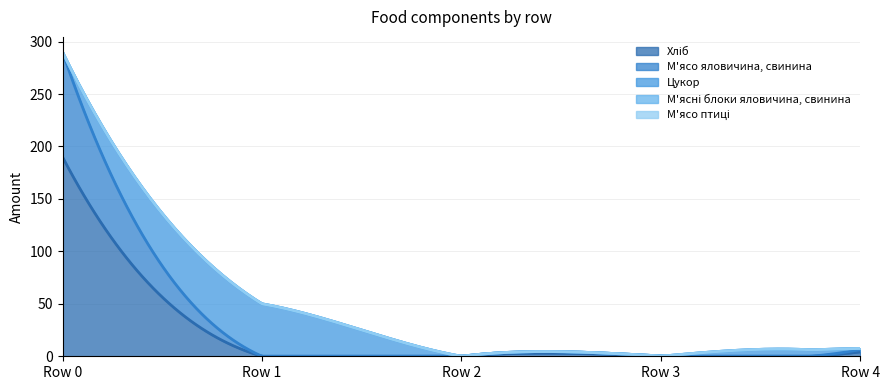

What is the difference between the Цукор values at 4 and 3?

1.1